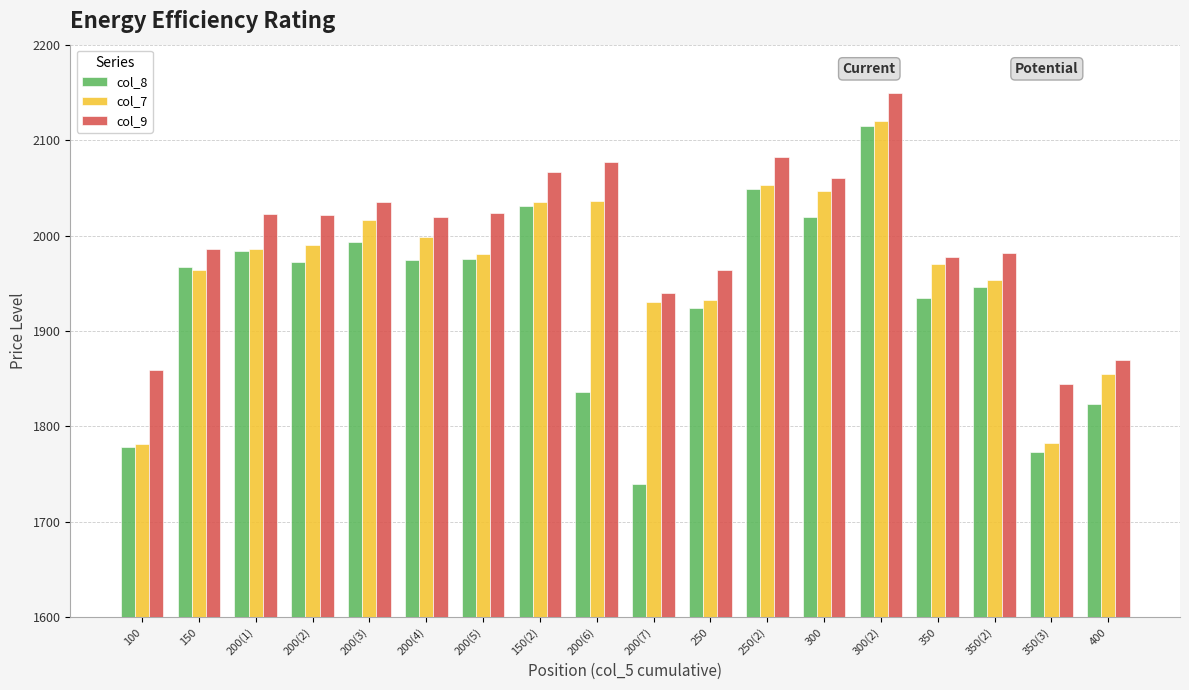

Which label corresponds to the largest value in the chart?

300(2)